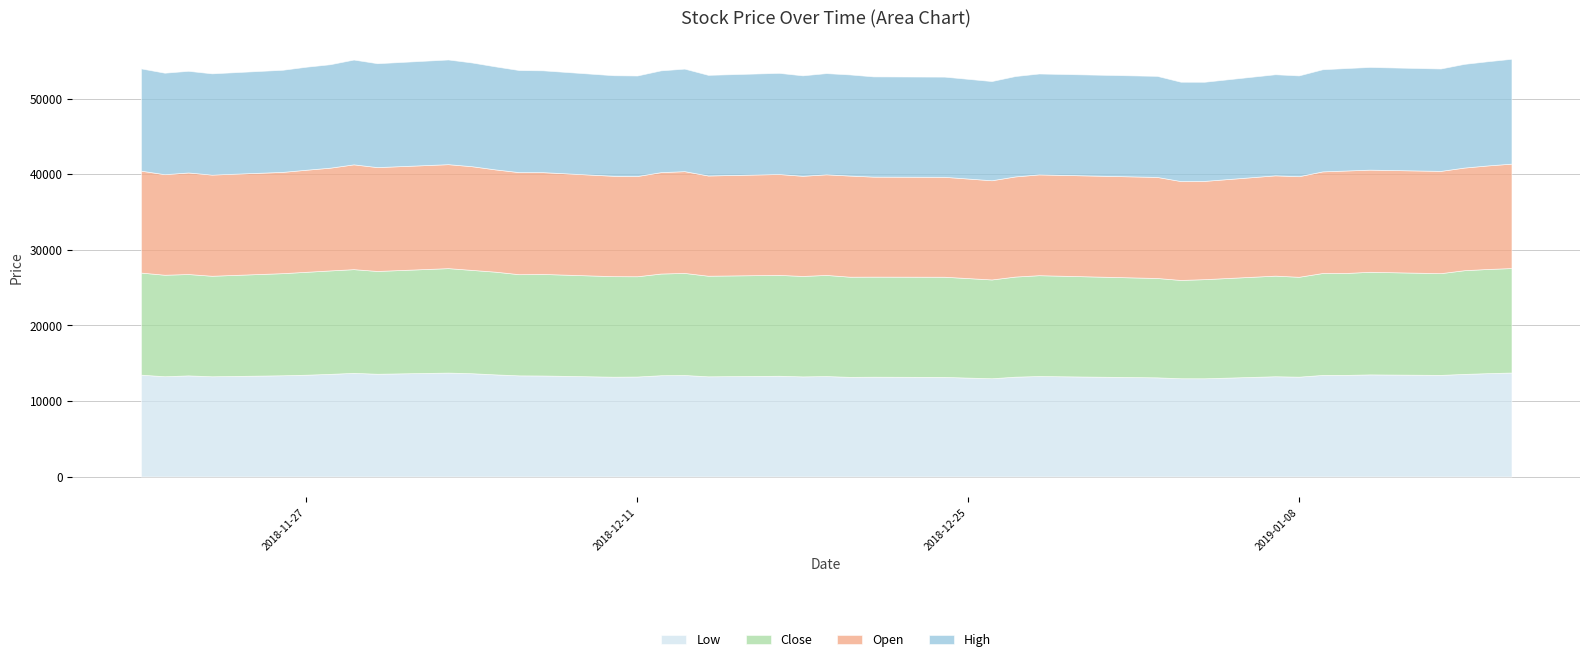

Between 2018-12-11 and 2018-12-14, which is larger?

2018-12-11